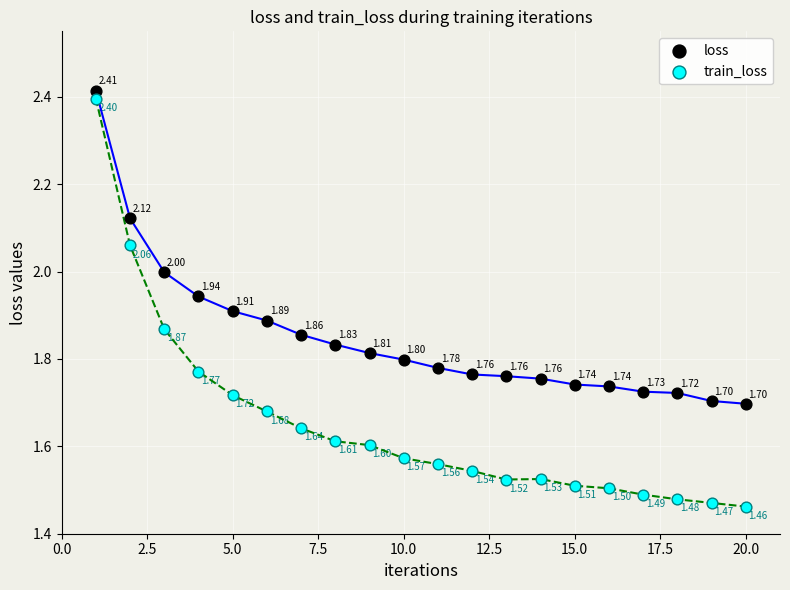

Which series reaches the minimum Y coordinate?

train_loss